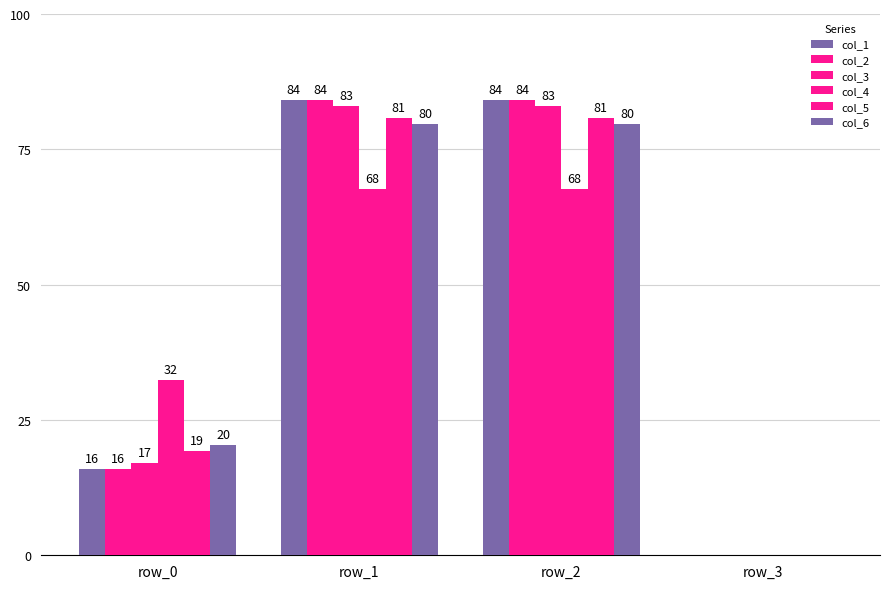

At how many categories does at least one series exceed 17?

3